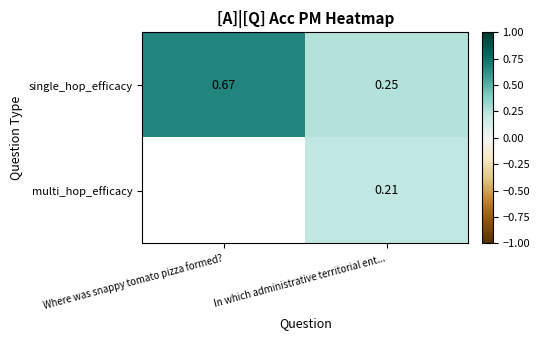

Rank the series at In which administrative territorial ent... from highest to lowest value.

single_hop_efficacy, multi_hop_efficacy